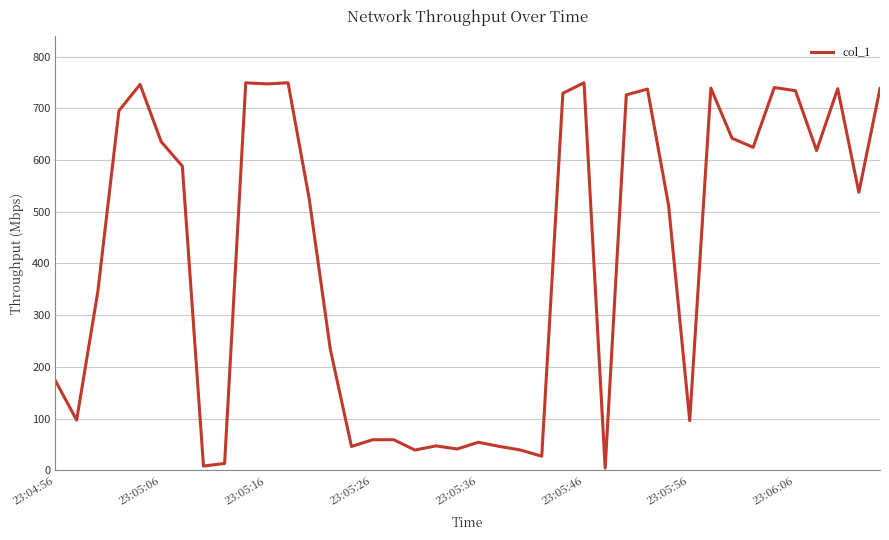

What is the maximum value shown in the chart?

749.7